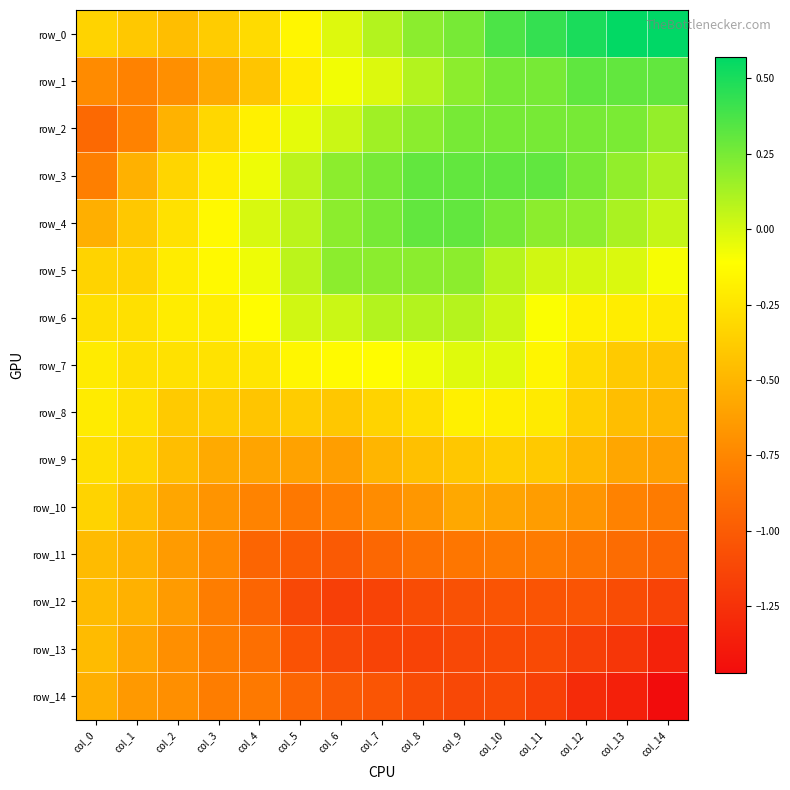

What is the difference between the row_10 values at col_0 and col_3?

0.3